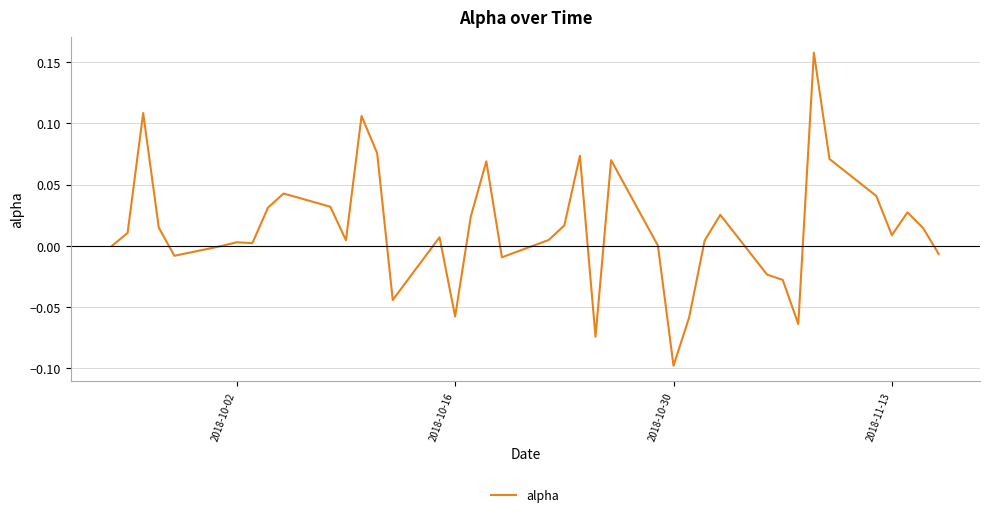

What is the difference between the maximum and minimum values?

0.3